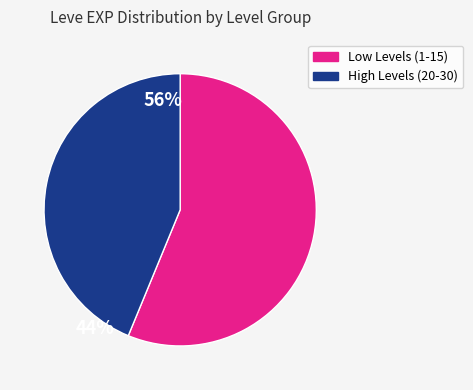

Is there a majority slice in this chart?

Yes